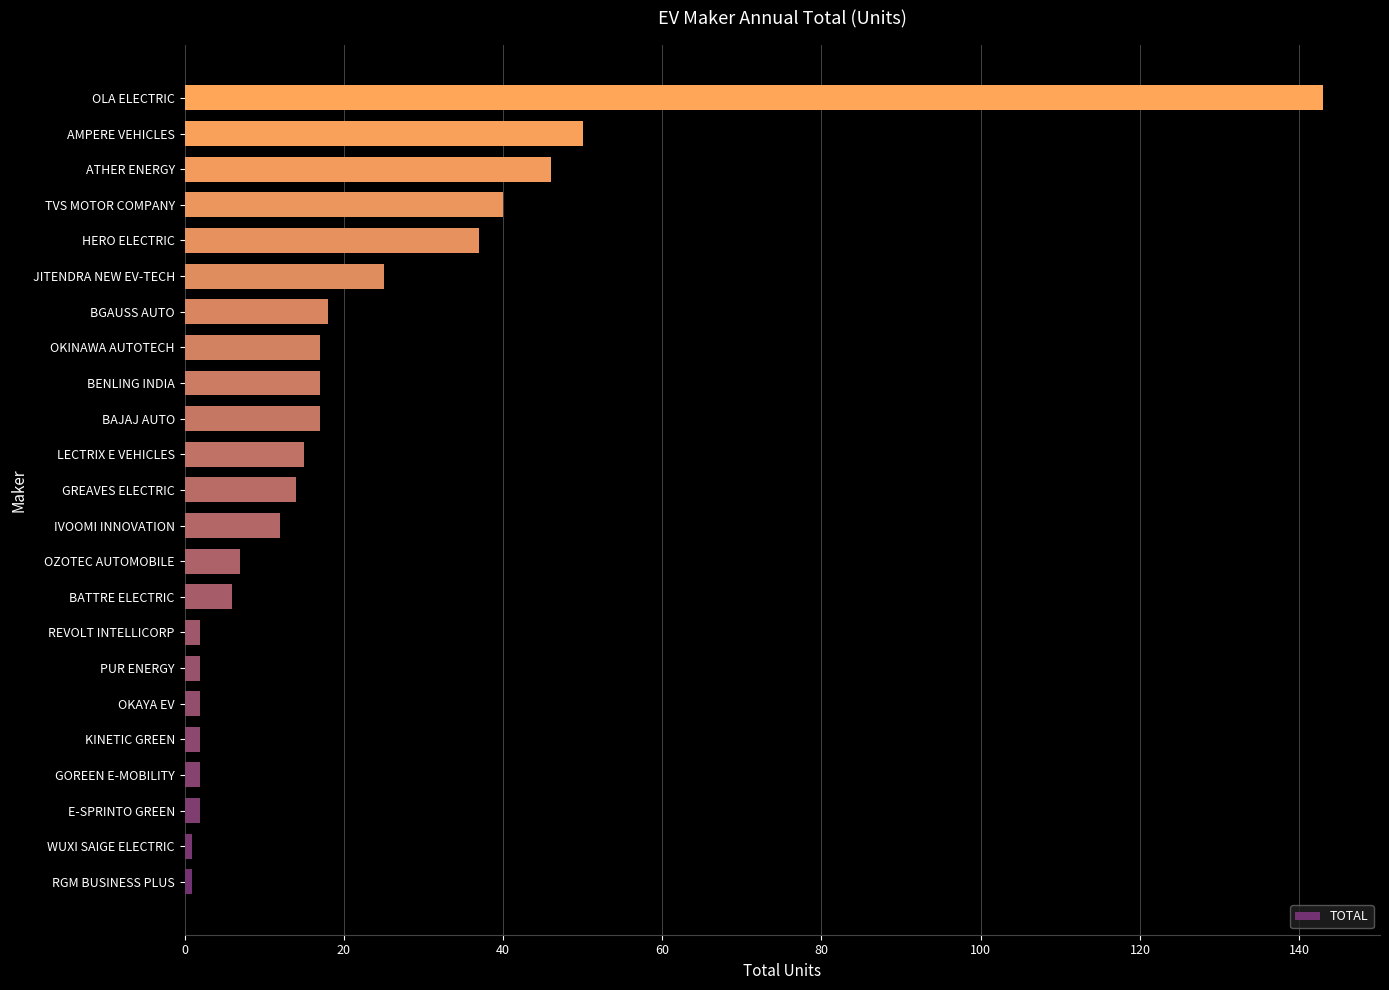

Is it true that the value at LECTRIX E VEHICLES is 15?

True